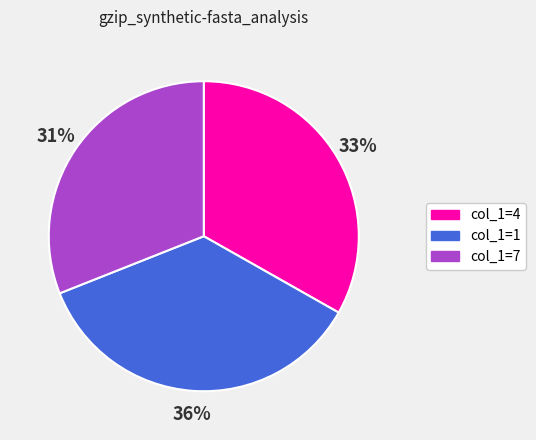

Is there a majority slice in this chart?

No